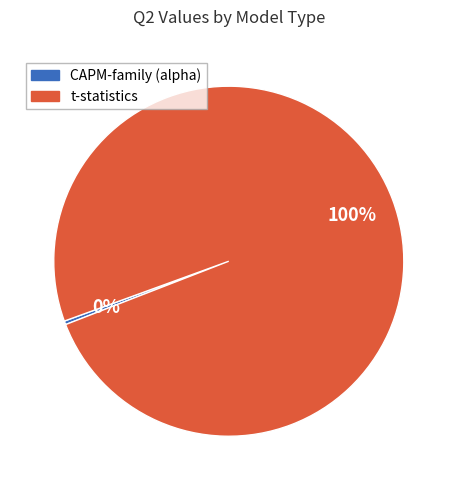

To the nearest percent, what is the average slice percentage?

50%